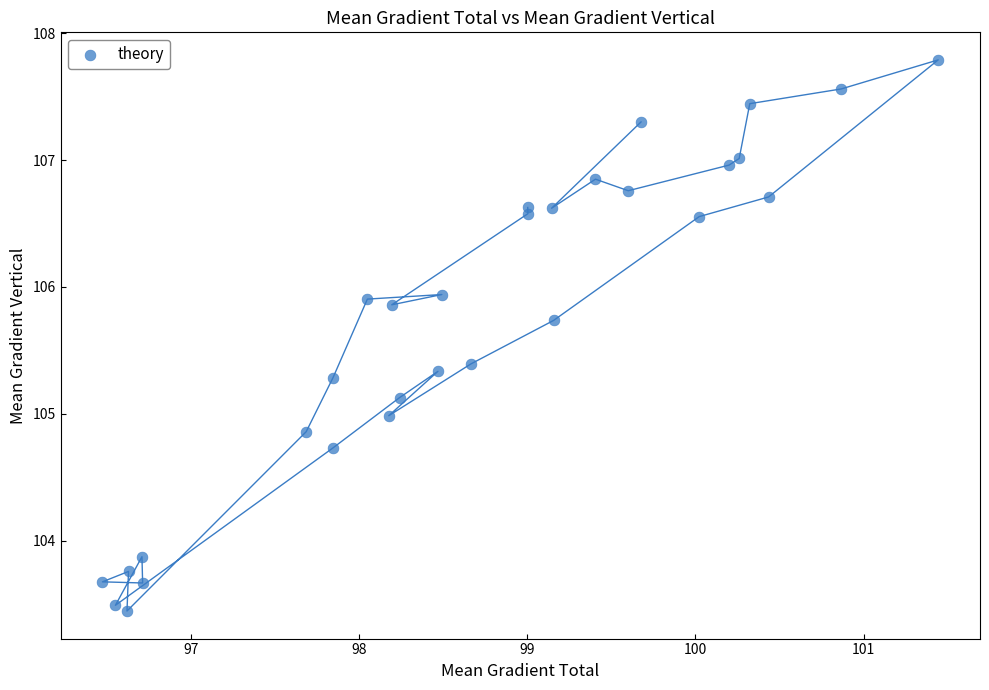

What is the range of Y values (max minus min)?

4.3